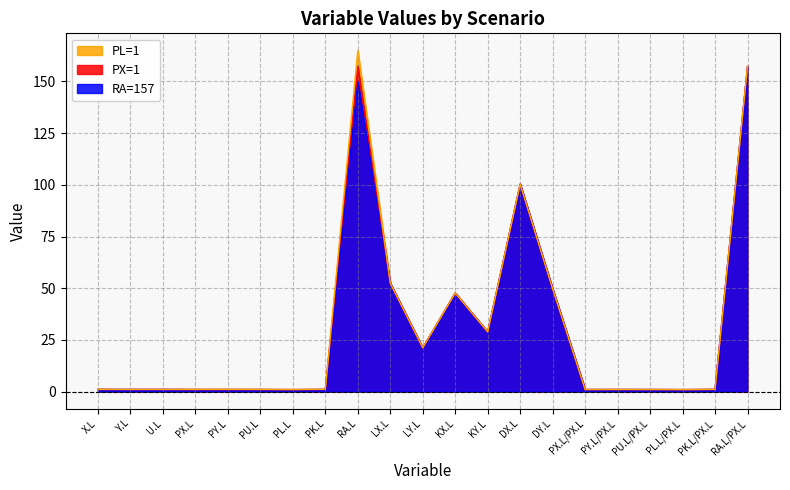

Where is the first local maximum for PL=1?

PY.L